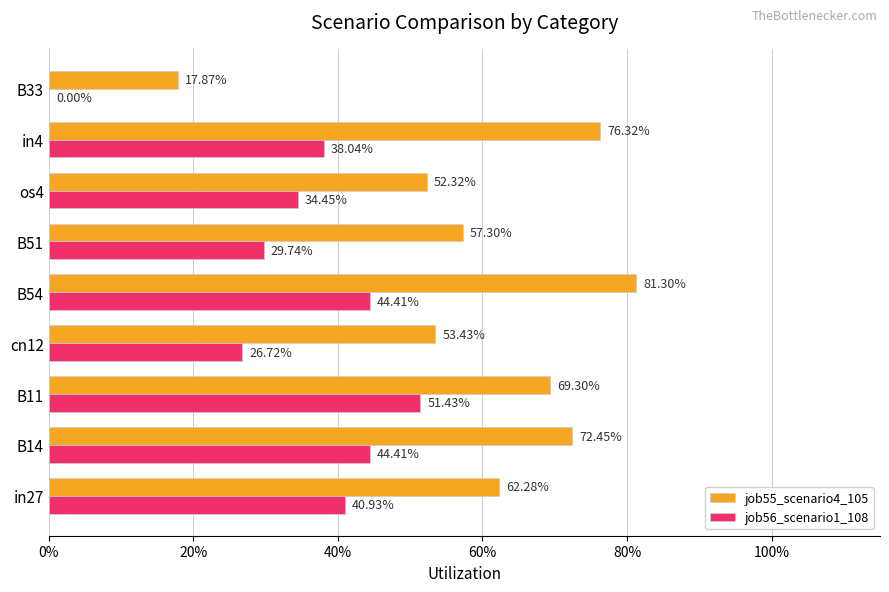

What are all the series names shown in the legend?

job55_scenario4_105, job56_scenario1_108